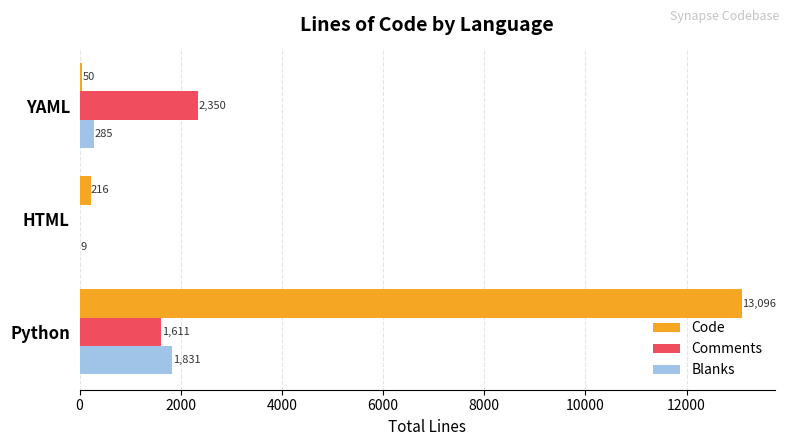

What is the sum of all Comments values?

3961